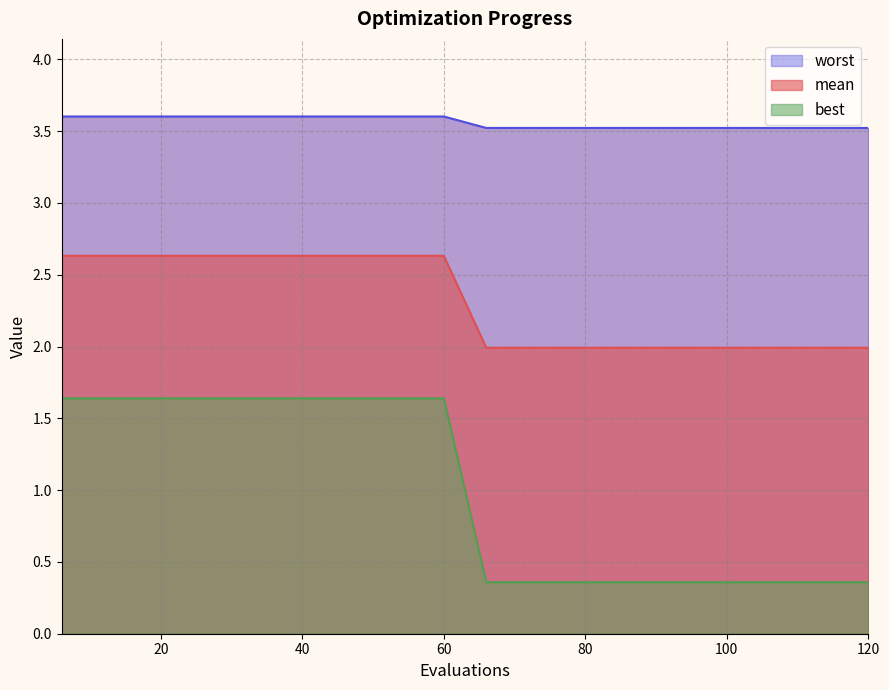

True or false: worst and mean intersect in this chart.

False